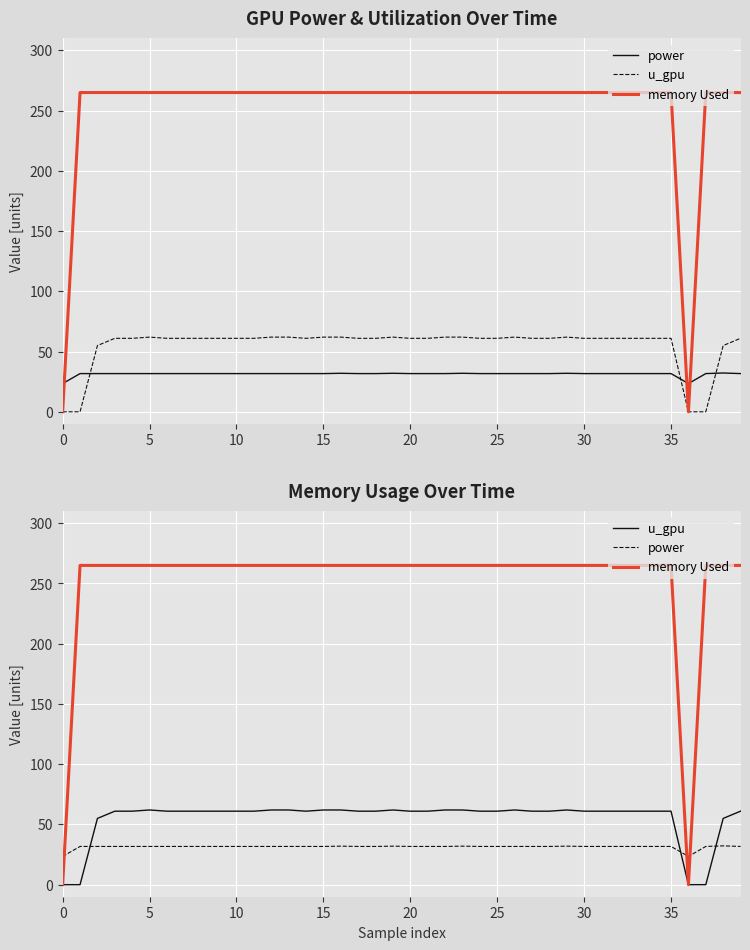

At 36, list the series in order from largest to smallest.

power, u_gpu, memory Used